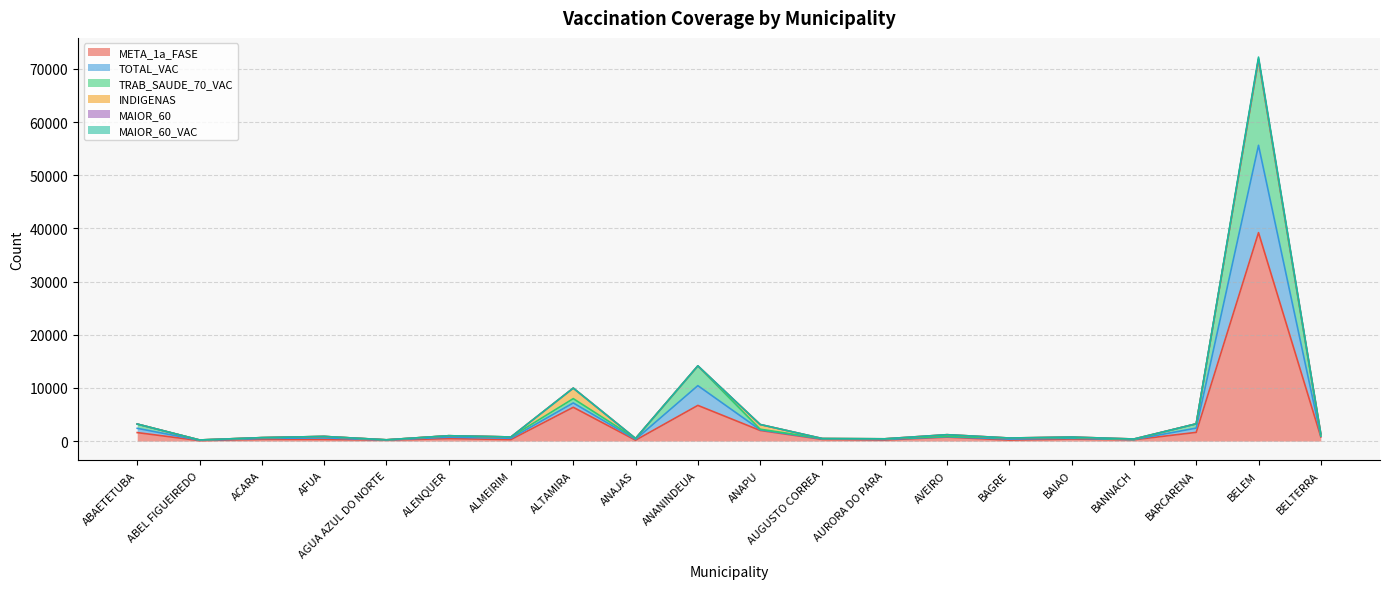

At which label does MAIOR_60 reach its minimum?

ABEL FIGUEIREDO